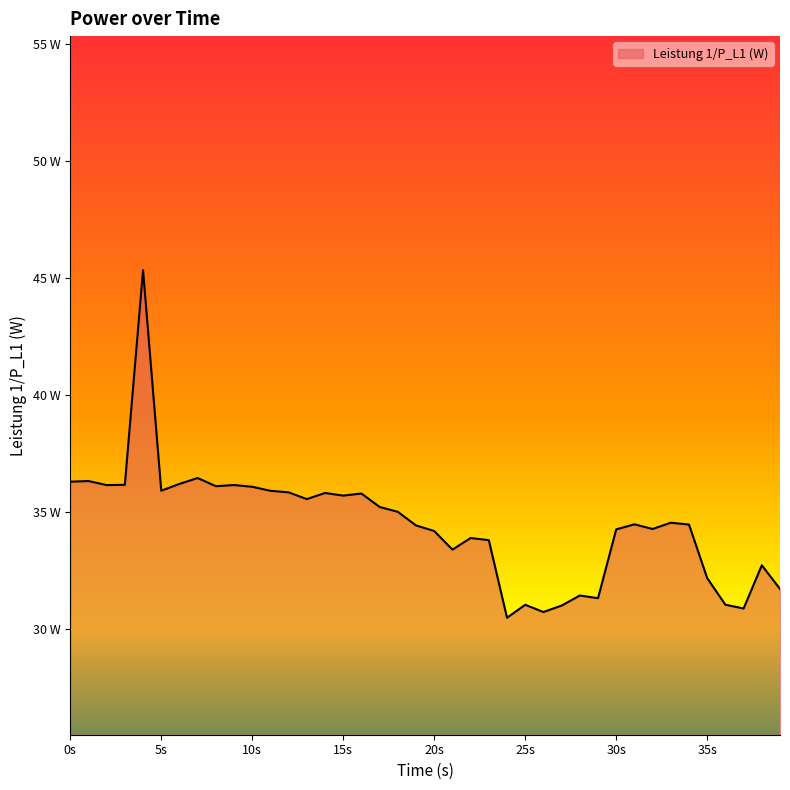

Does the chart display data point markers on the line(s)?

No